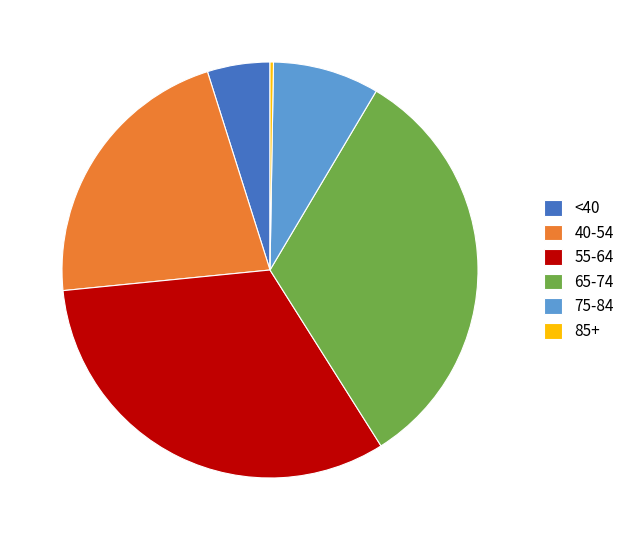

True or false: 75-84 accounts for 8% of the total.

True